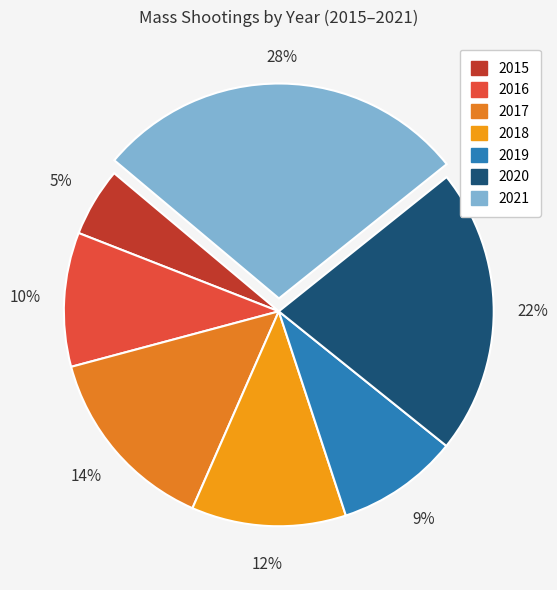

True or false: 2019 accounts for 3% of the total.

False